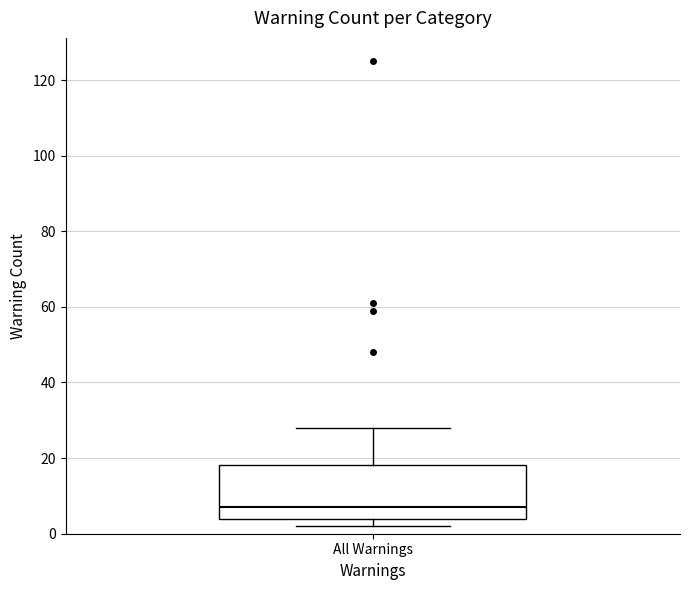

Transcribe this box plot: give where the median line is, the range the box spans, and where the two whiskers end, as read against the y-axis. The values are not printed on the chart, so give them approximately, as read against the axis.

median 8, box 4 to 18, whiskers 2 to 28